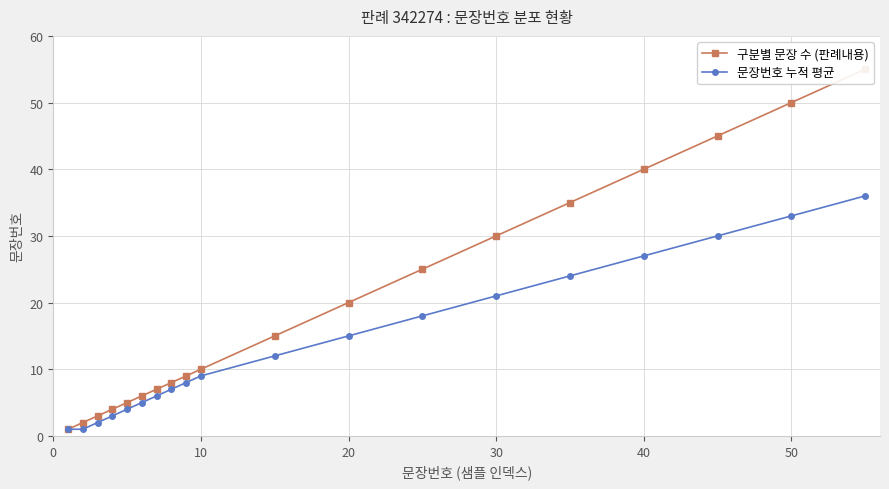

Rank the categories by 구분별 문장 수 (판례내용) value from lowest to highest.

0, 10, 20, 30, 40, 50, 60, 7, 8, 9, 10, 11, 12, 13, 14, 15, 16, 17, 18